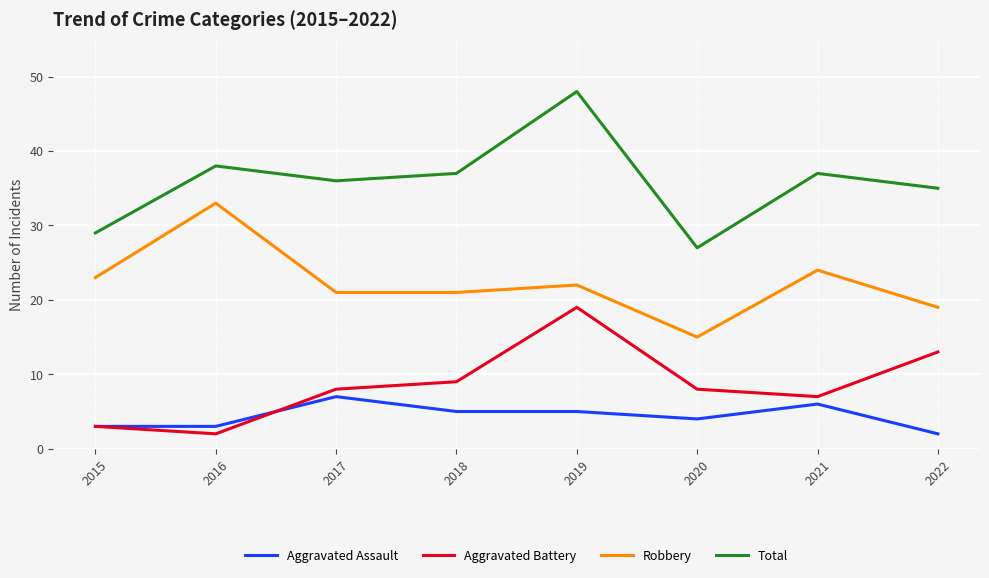

Reading left to right, extract all data points from this chart.

Aggravated Assault: 2015=3	2016=3	2017=7	2018=5	2019=5	2020=4	2021=6	2022=2
Aggravated Battery: 2015=3	2016=2	2017=8	2018=9	2019=19	2020=8	2021=7	2022=13
Robbery: 2015=23	2016=33	2017=21	2018=21	2019=22	2020=15	2021=24	2022=19
Total: 2015=29	2016=38	2017=36	2018=37	2019=48	2020=27	2021=37	2022=35